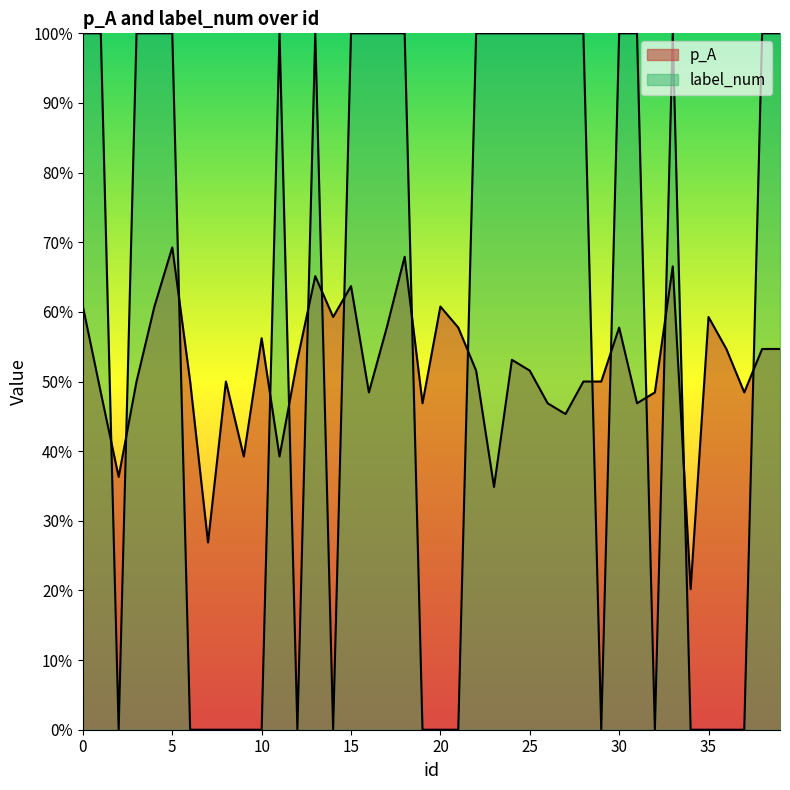

What is the difference between the maximum and minimum values in the p_A series?

0.5